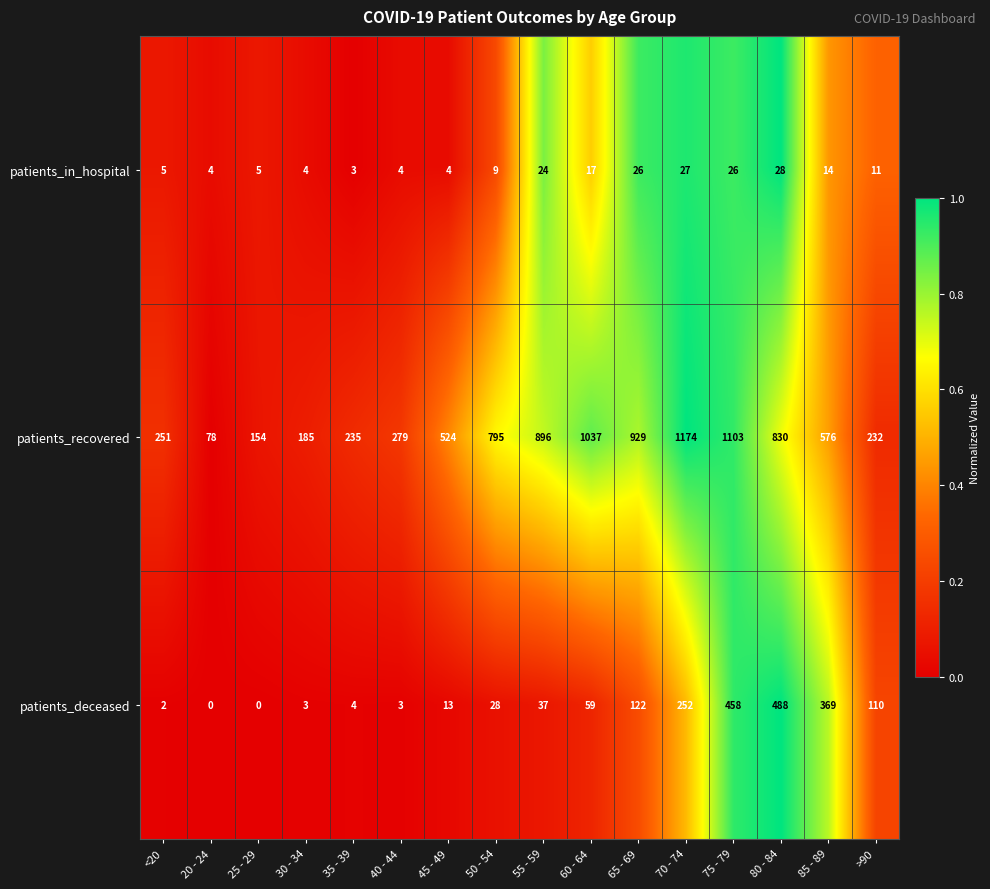

What is the greatest value displayed?

1174